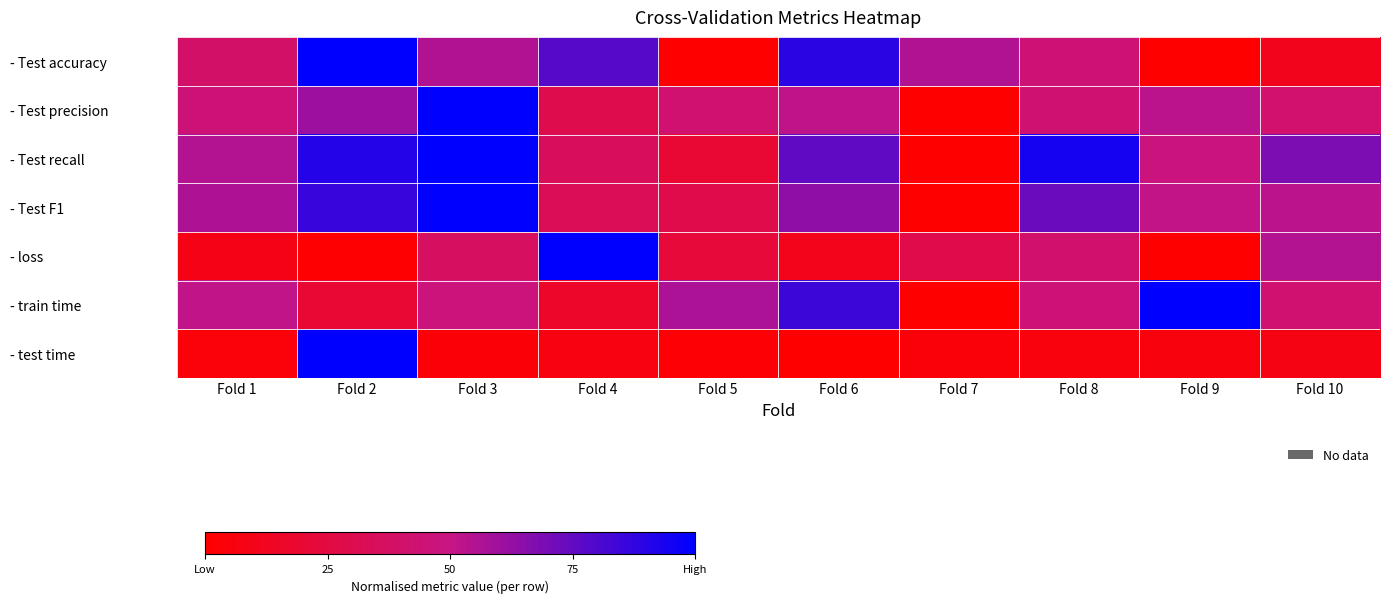

Which category has the highest value across all series?

Fold 2